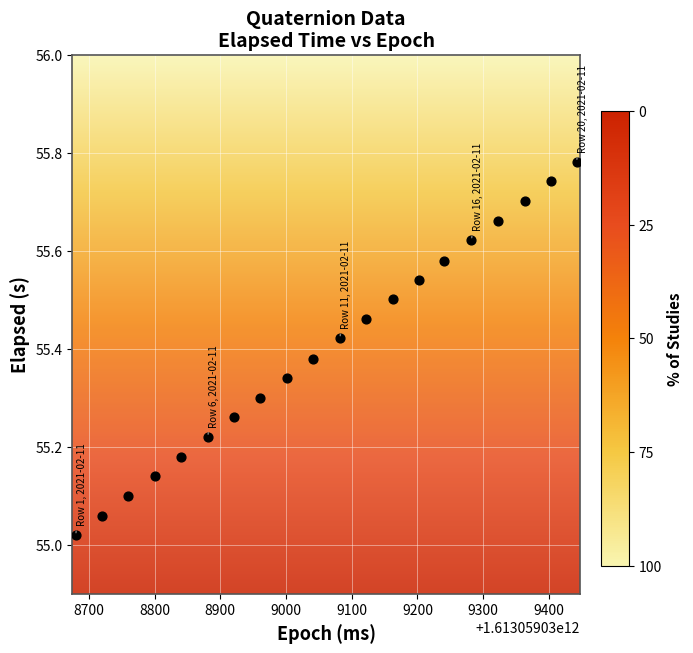

What is the range of X values (max minus min)?

762.0